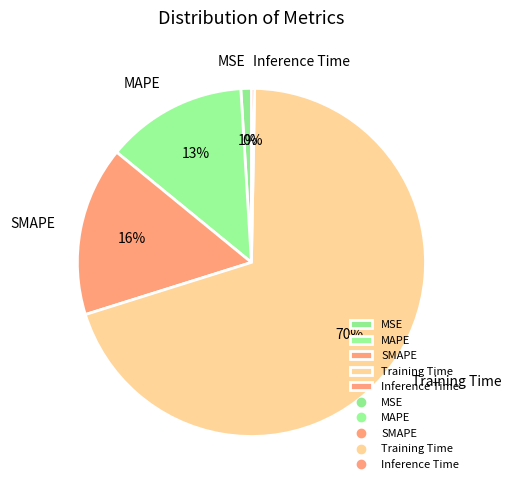

To the nearest percent, what percentage of the pie is Training Time?

70%